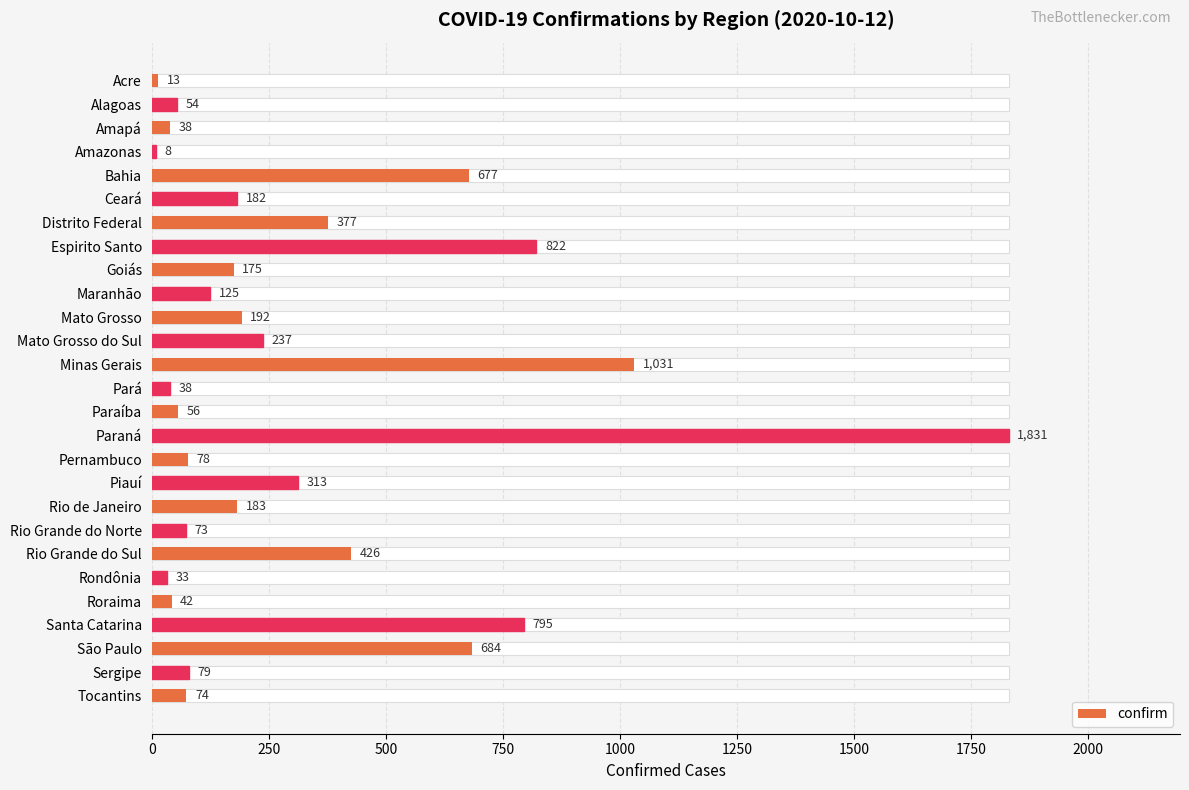

What is the difference between the values at Sergipe and Acre?

66